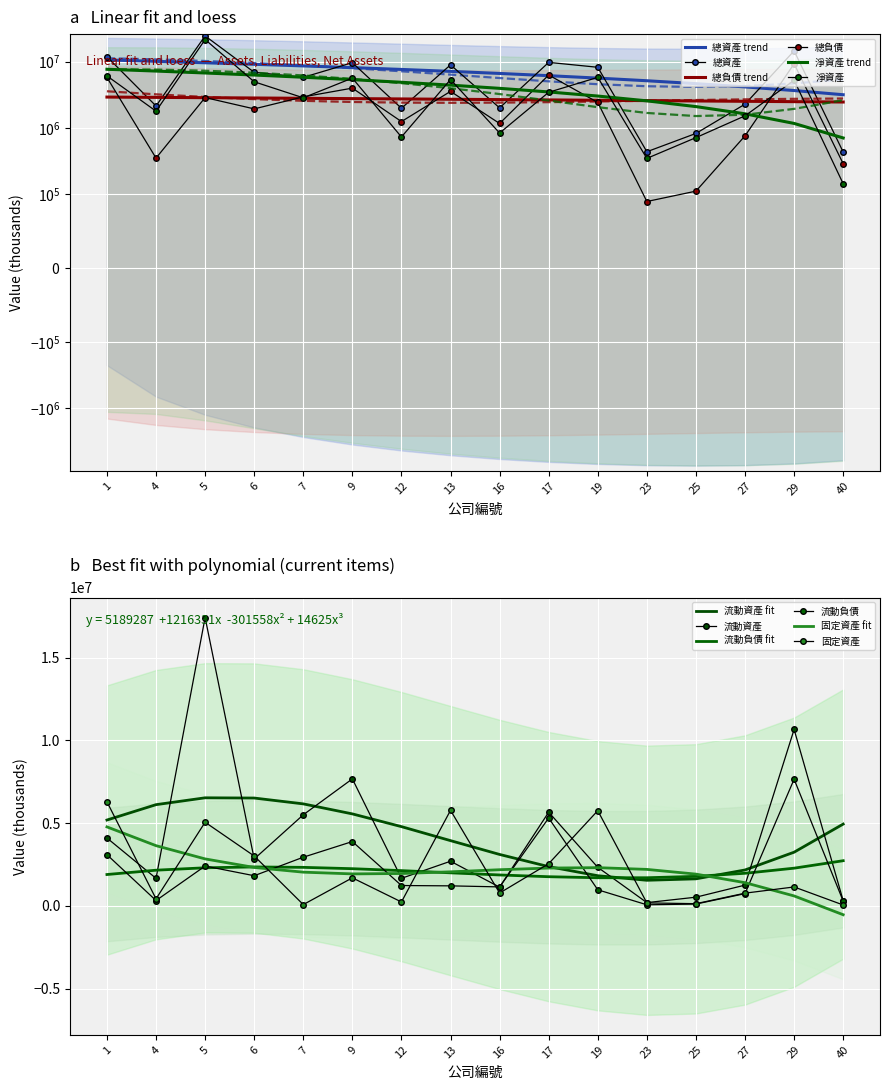

Between which two adjacent categories do 總負債 and 流動資產 first intersect?

1 and 4